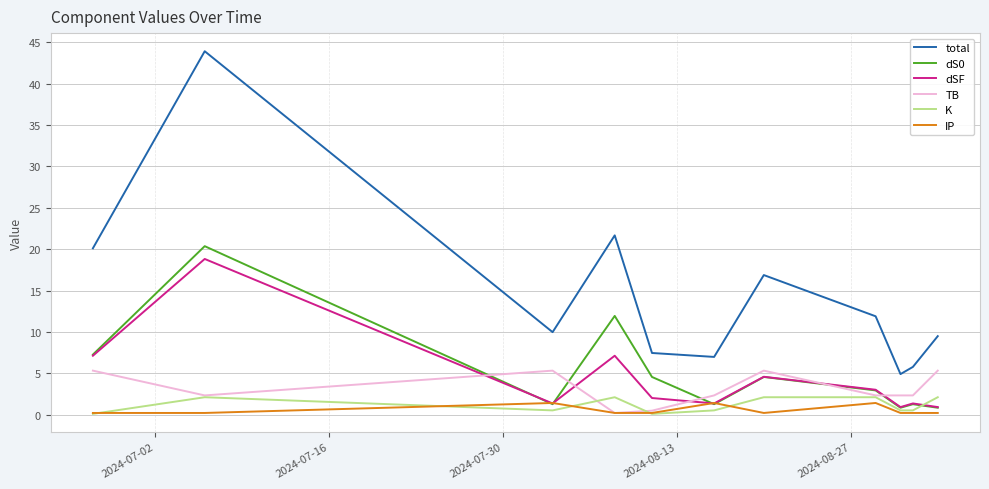

Which series has the largest range (max minus min)?

total